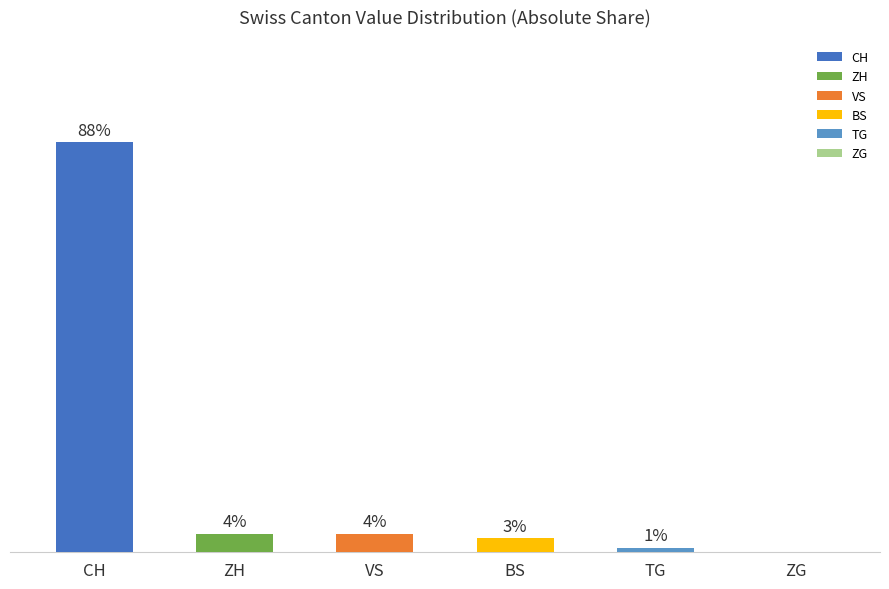

Between VS and ZG, which is larger?

VS